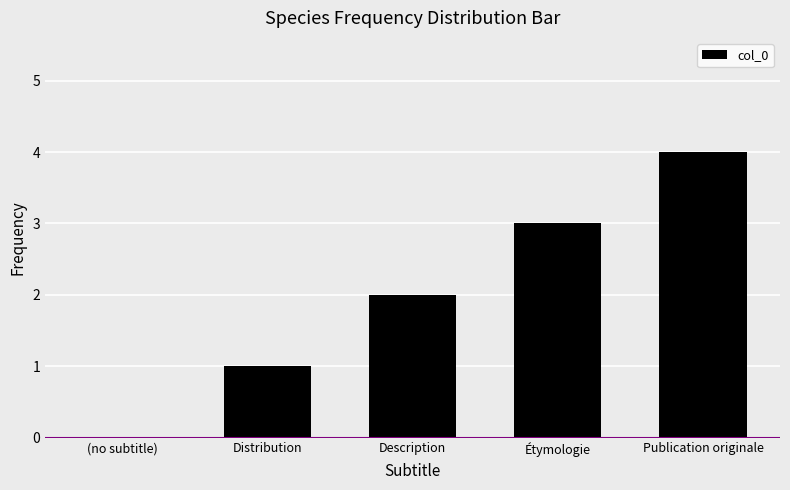

What is the sum of the values at (no subtitle) and Étymologie?

3